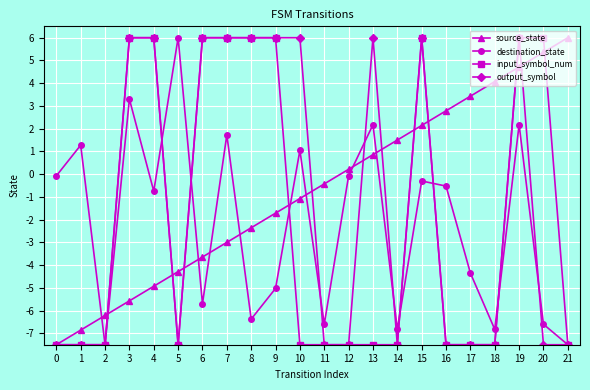

How many categories are shown in the chart?

22